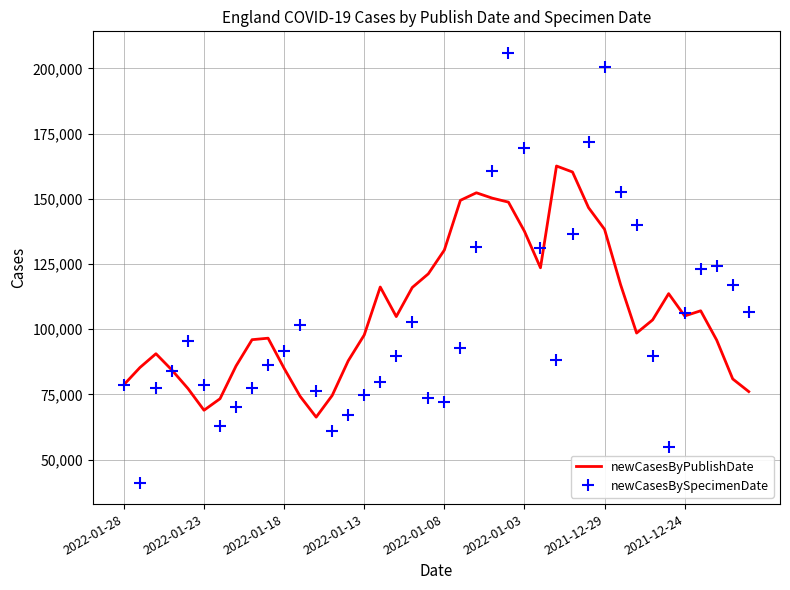

What is the maximum value shown in the chart?

205976